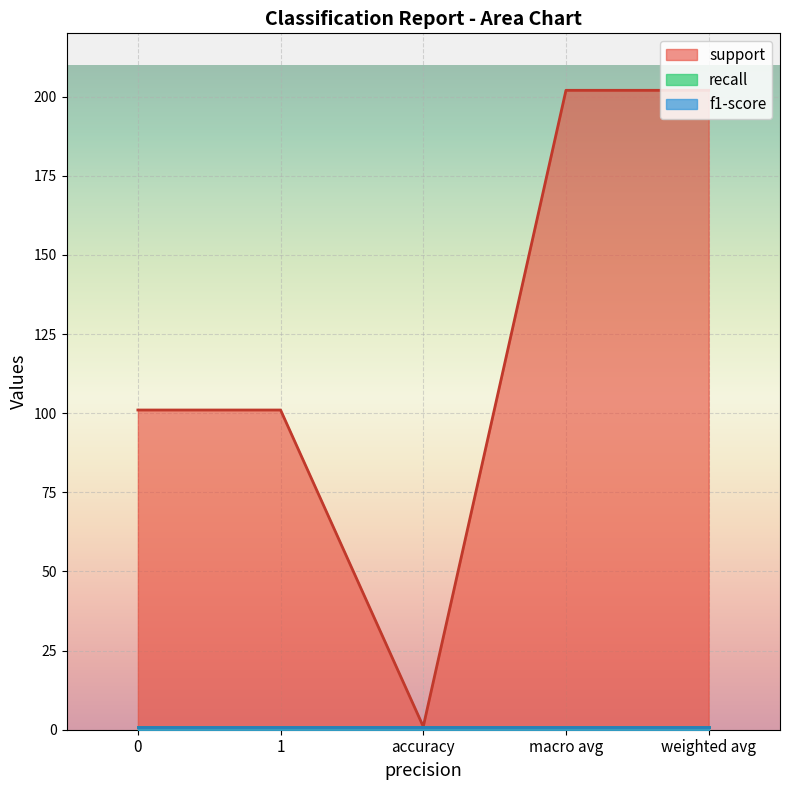

The recall series shows 1 at accuracy. True or false?

False